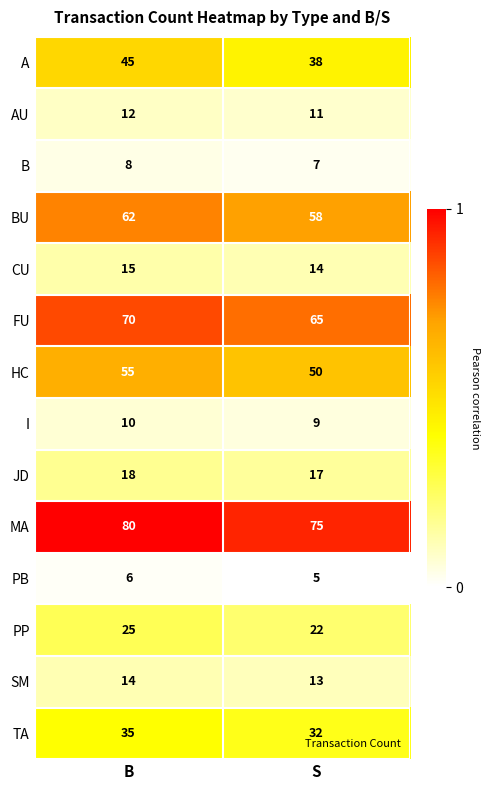

Is it true that CU equals 6 at B?

False